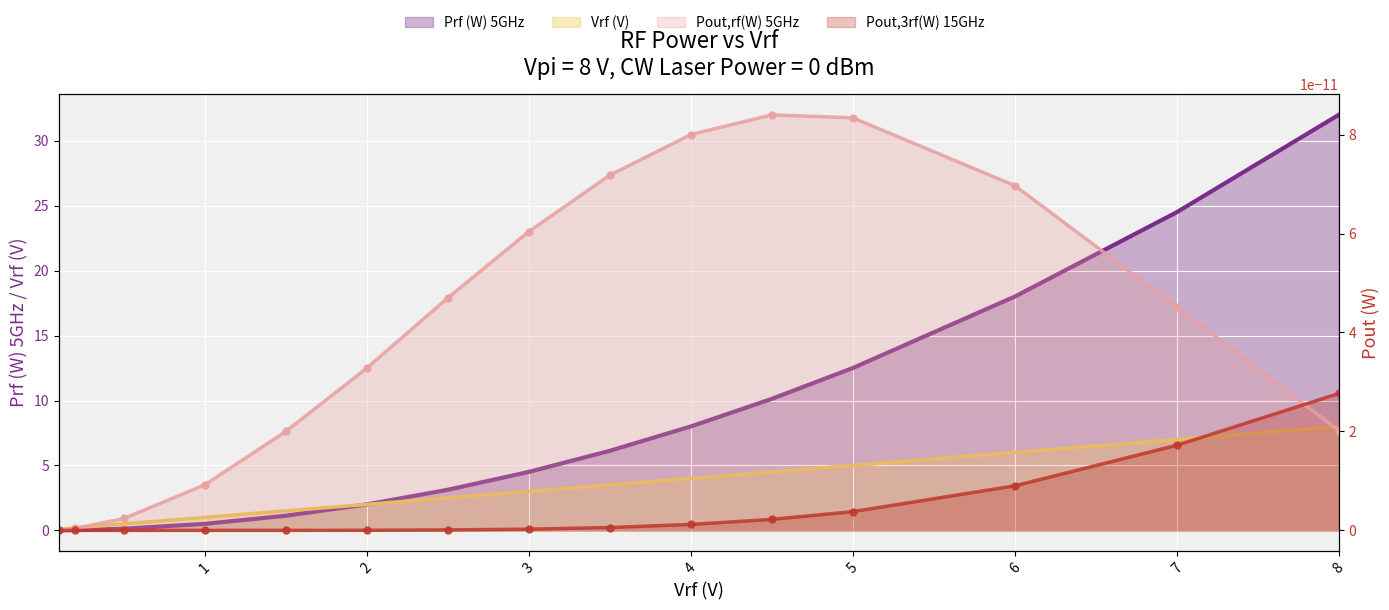

Is the value of Vrf (V) at 8.0 greater than the value of Prf (W) 5GHz at 1.0?

Yes